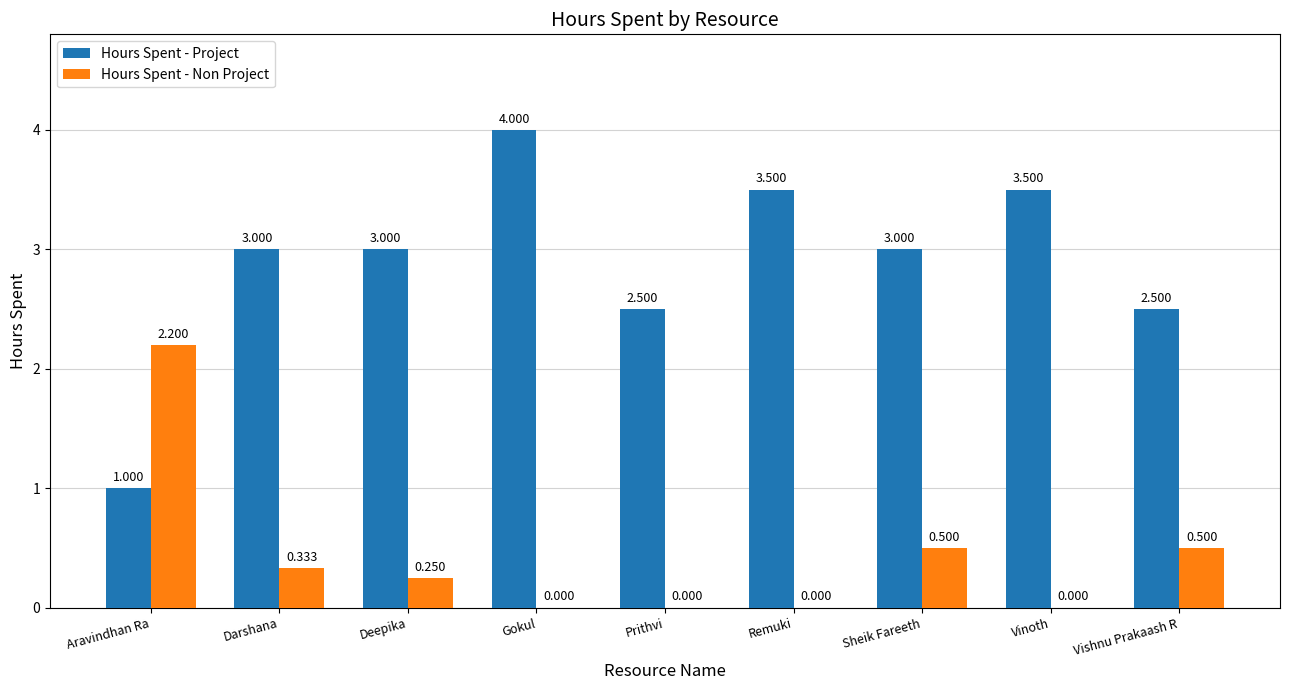

Between Darshana and Vinoth, which series saw the biggest shift?

Hours Spent - Project